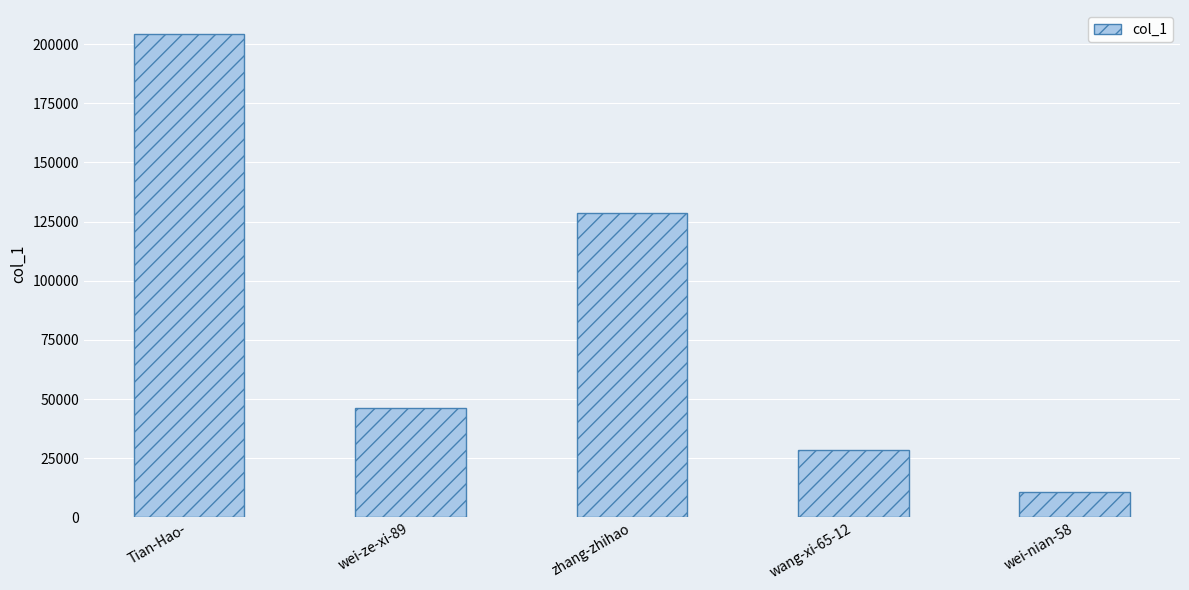

What is the change in value from Tian-Hao- to wei-nian-58?

-193589